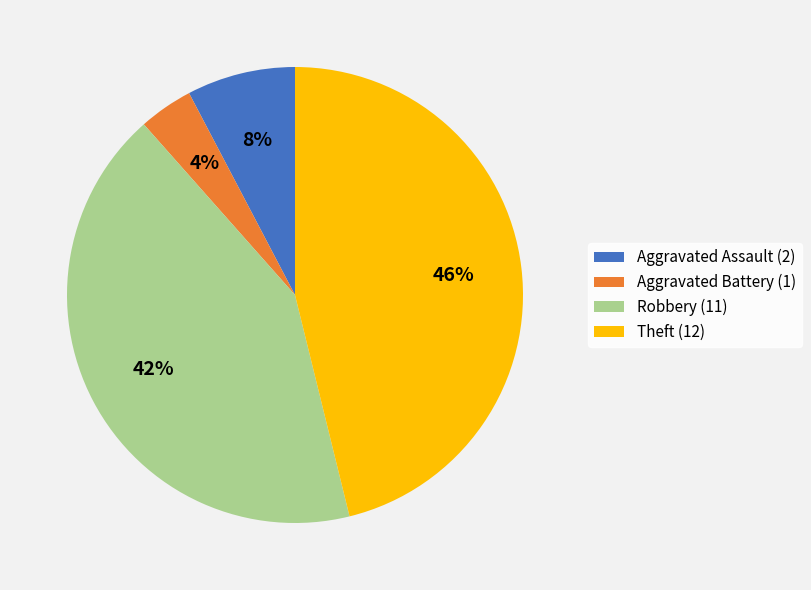

True or false: Theft accounts for 46% of the total.

True